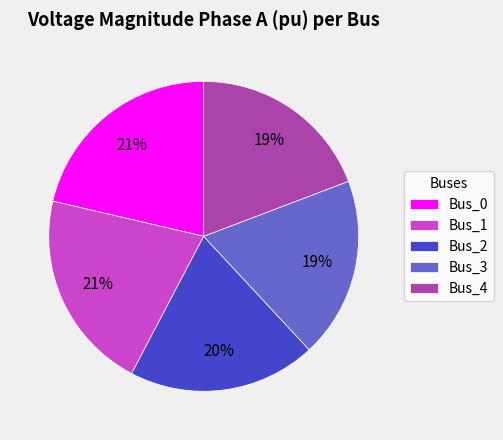

To the nearest percent, what portion does Bus_1 represent?

21%